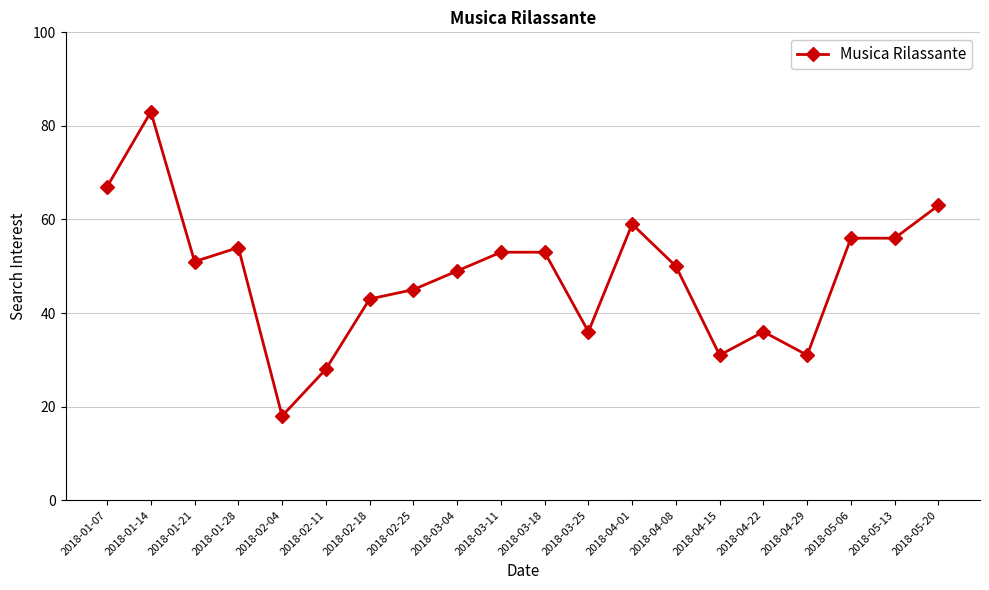

How many values are below 51?

10